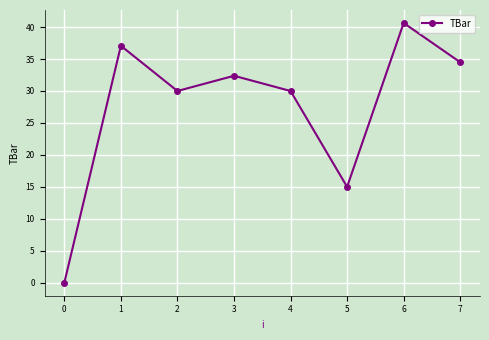

Which label corresponds to the smallest value in the chart?

0